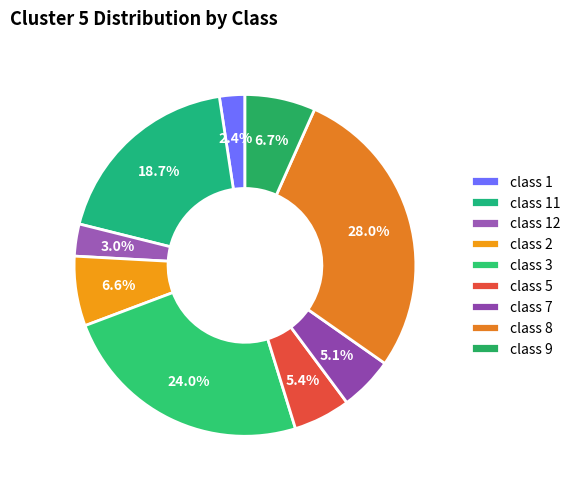

How much of the chart is everything except class 5?

94.6%